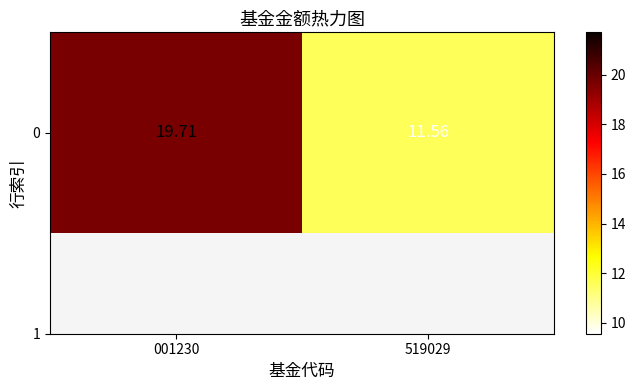

Is it true that the value at 001230 is 32.6?

False